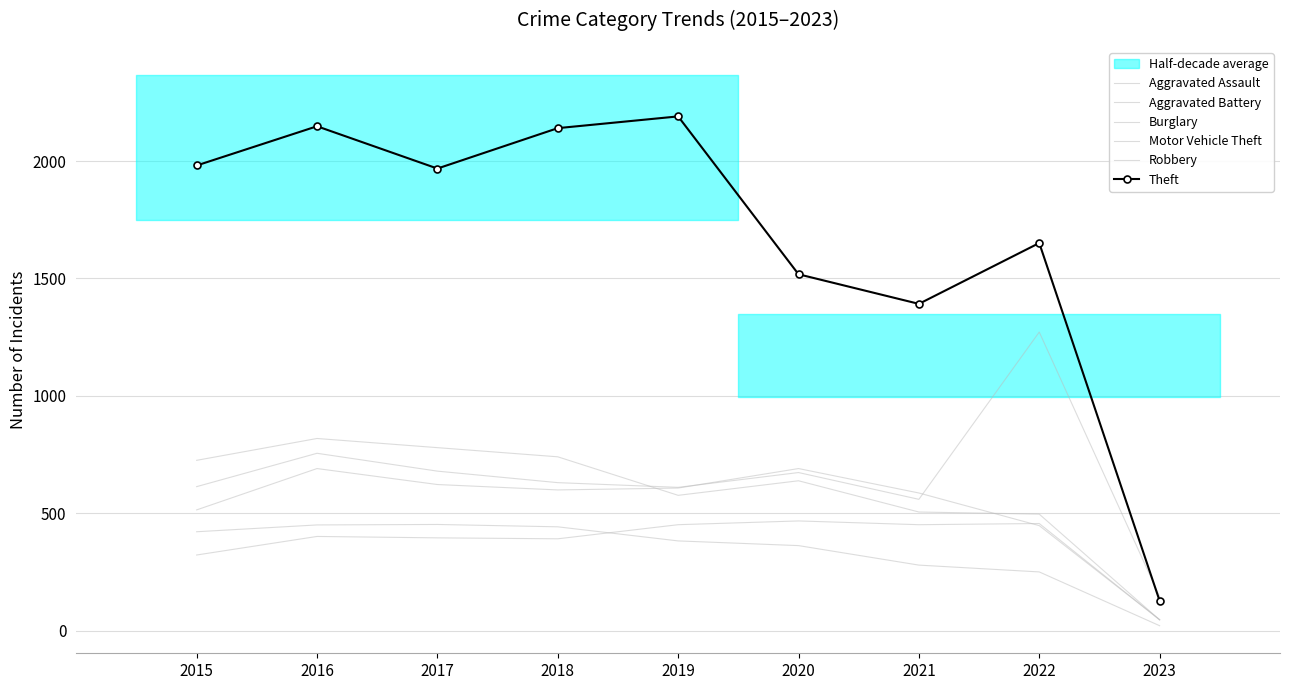

The Aggravated Battery series shows 798 at 2022. True or false?

False